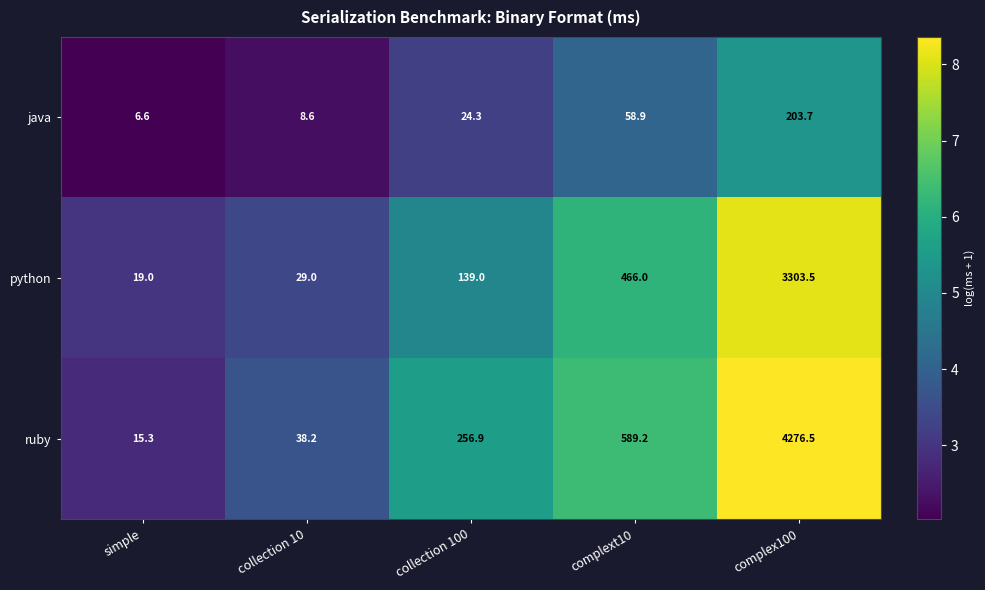

How many data points in java are above 24?

3